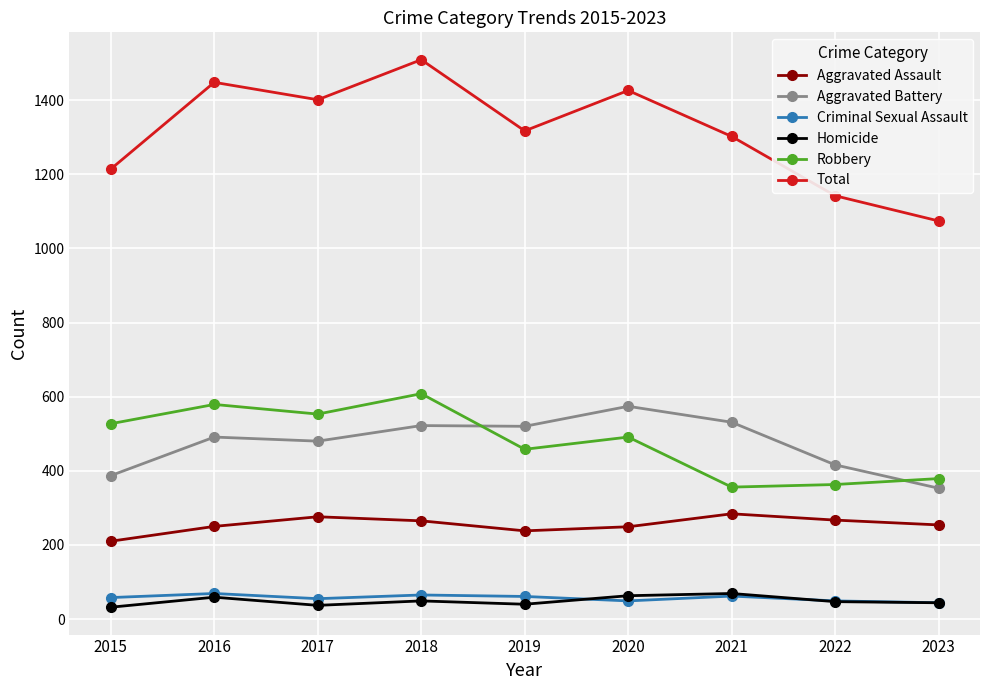

True or false: Homicide and Robbery cross at least once.

False